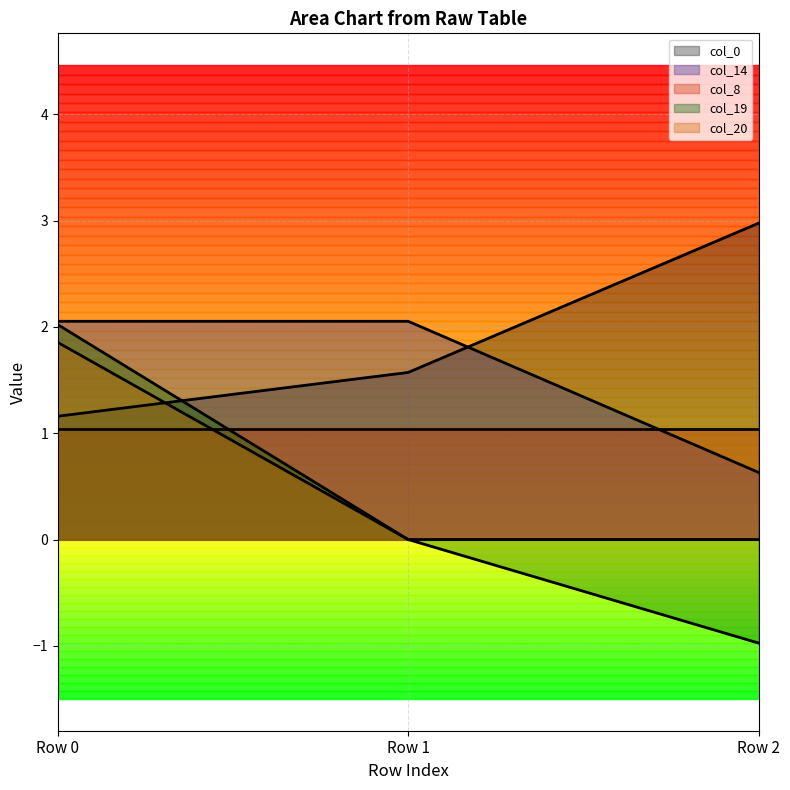

What is the sum of all col_14 values?

4.7